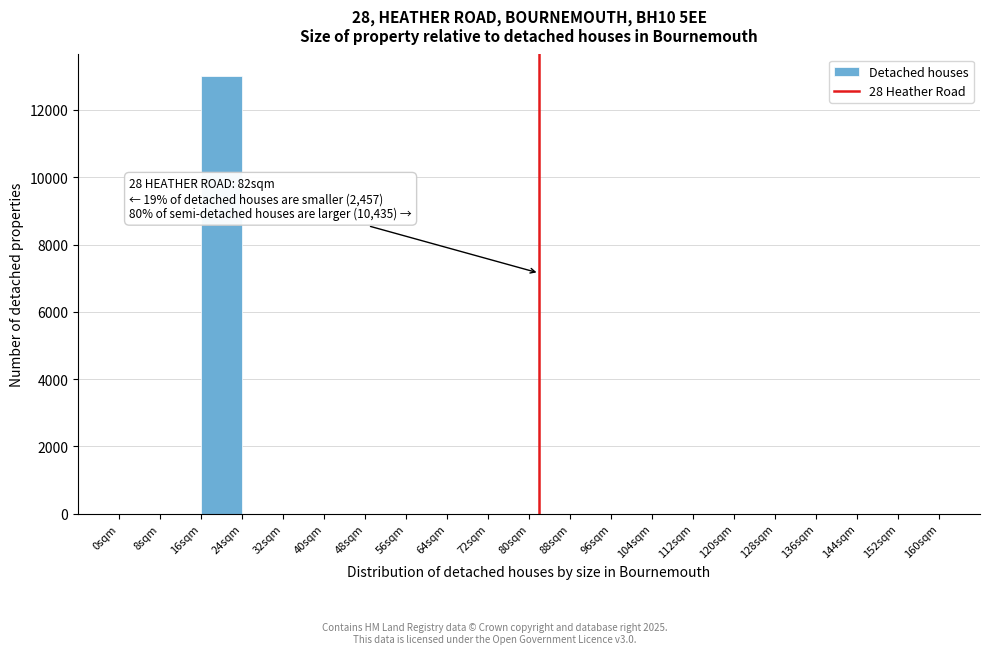

Which range on the x-axis has the tallest bar?

16 to 24